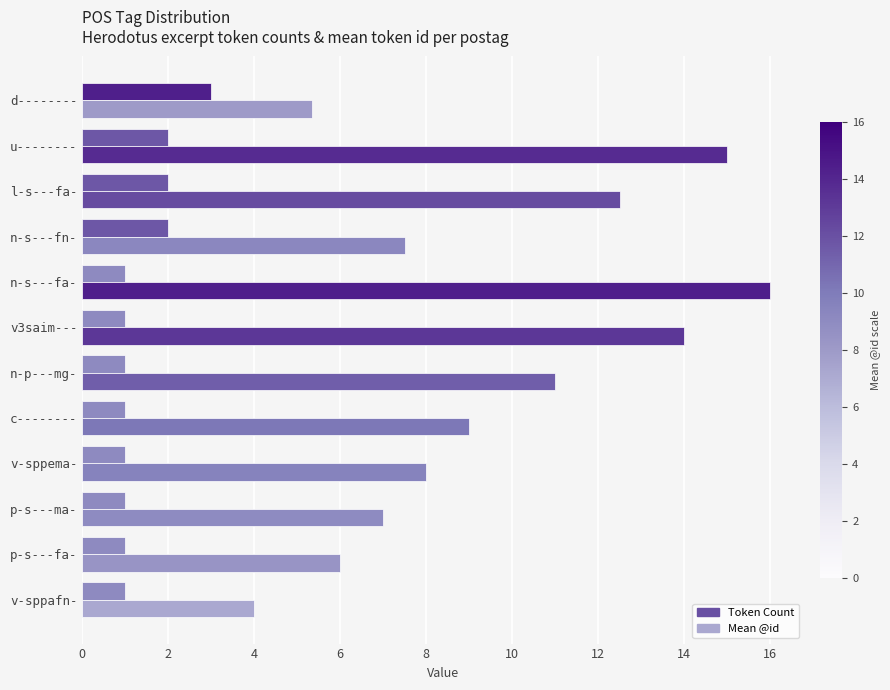

How many data points does each series have?

12